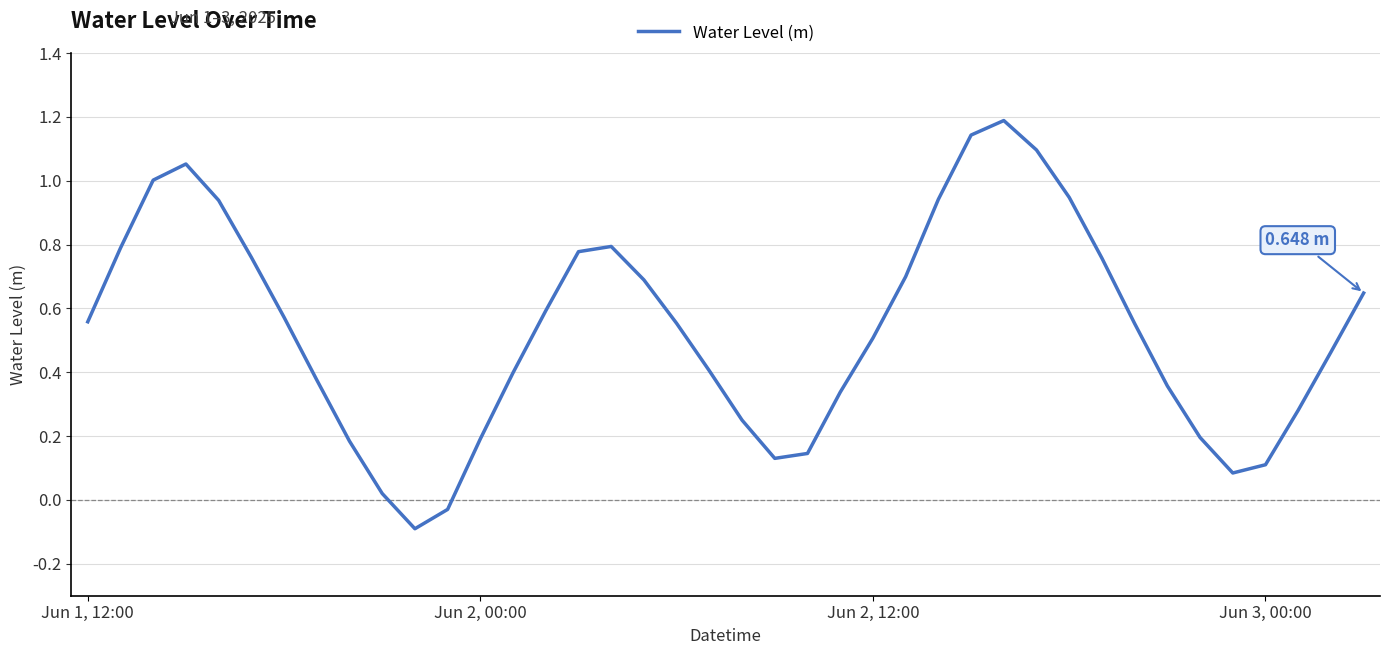

What is the difference between the maximum and minimum values?

1.3